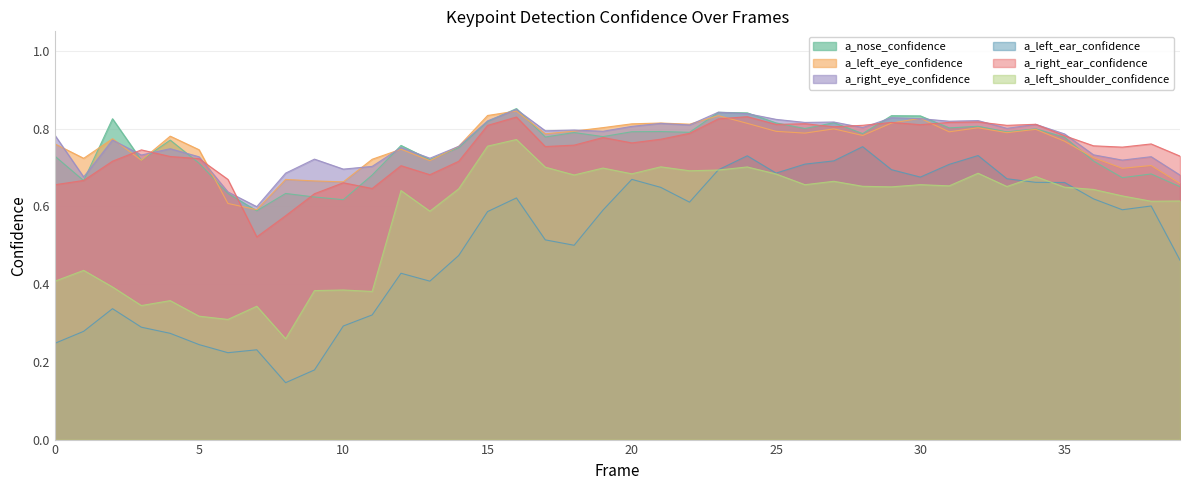

Is the value of a_right_eye_confidence at 19 greater than the value of a_left_shoulder_confidence at 27?

Yes